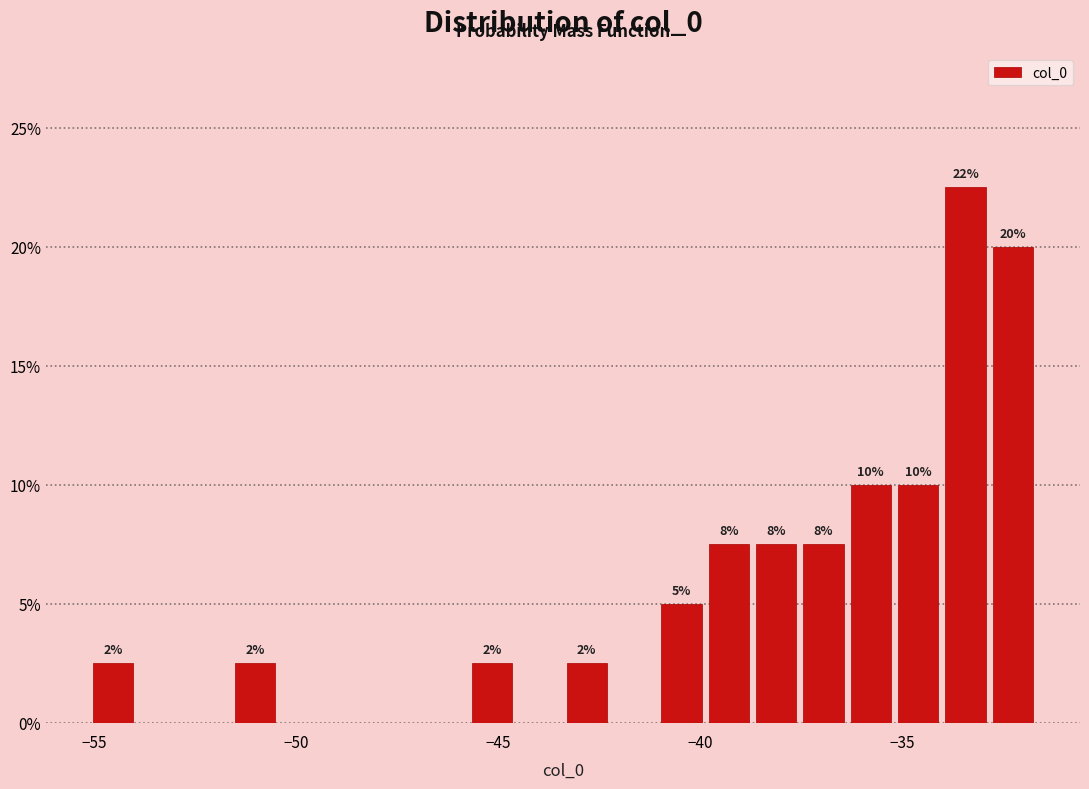

Around what value on the x-axis is the tallest bar? Give the approximate position of its centre, as read against the axis.

-33.5